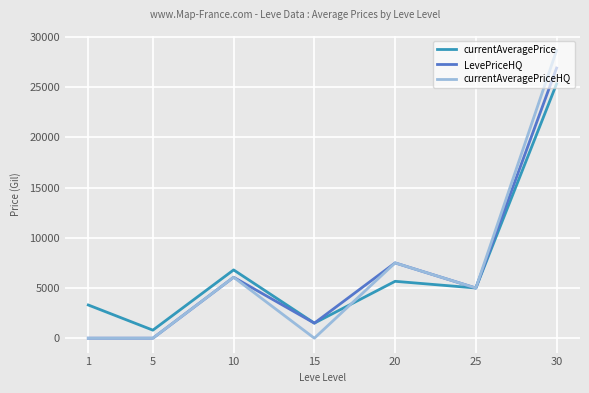

List the series in order of their peak value, highest first.

currentAveragePriceHQ, LevePriceHQ, currentAveragePrice